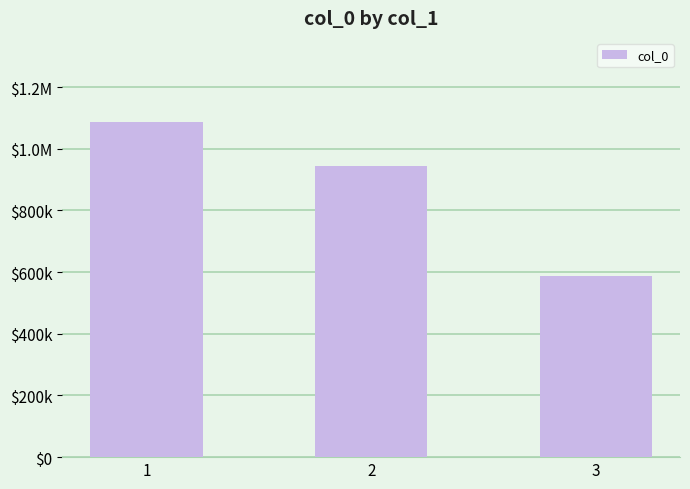

At which category does the chart reach its peak across all series?

1